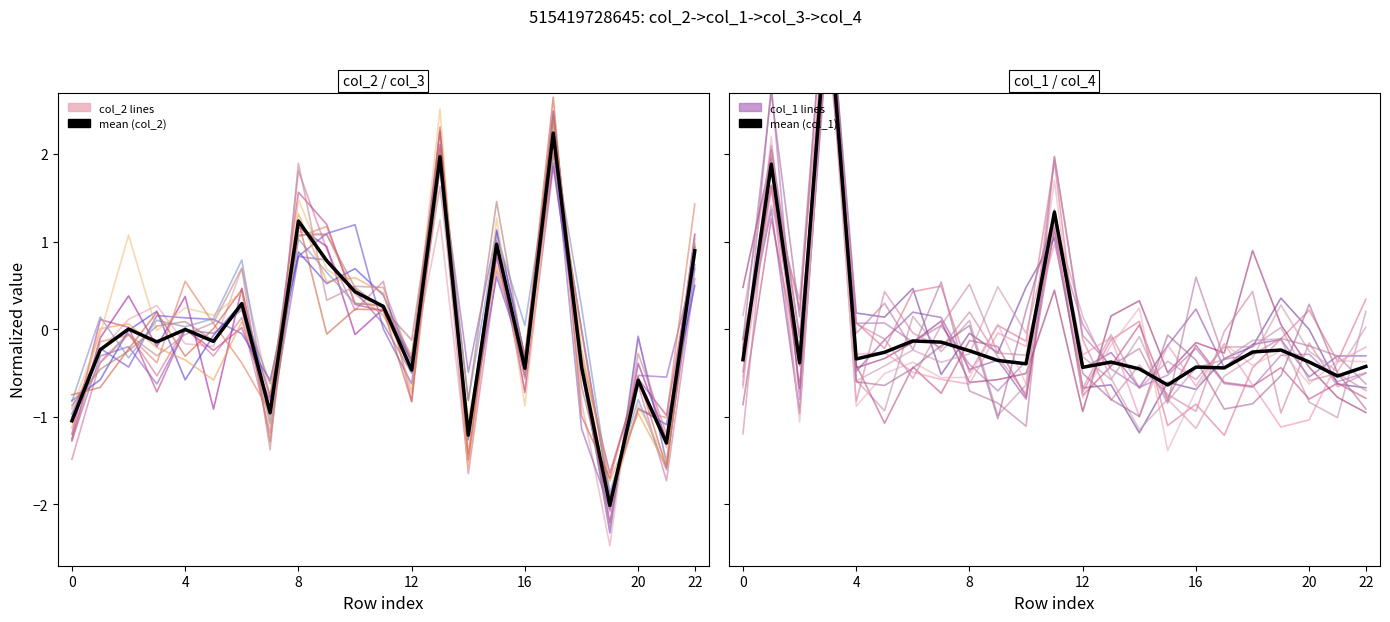

How many distinct data groups are displayed?

4